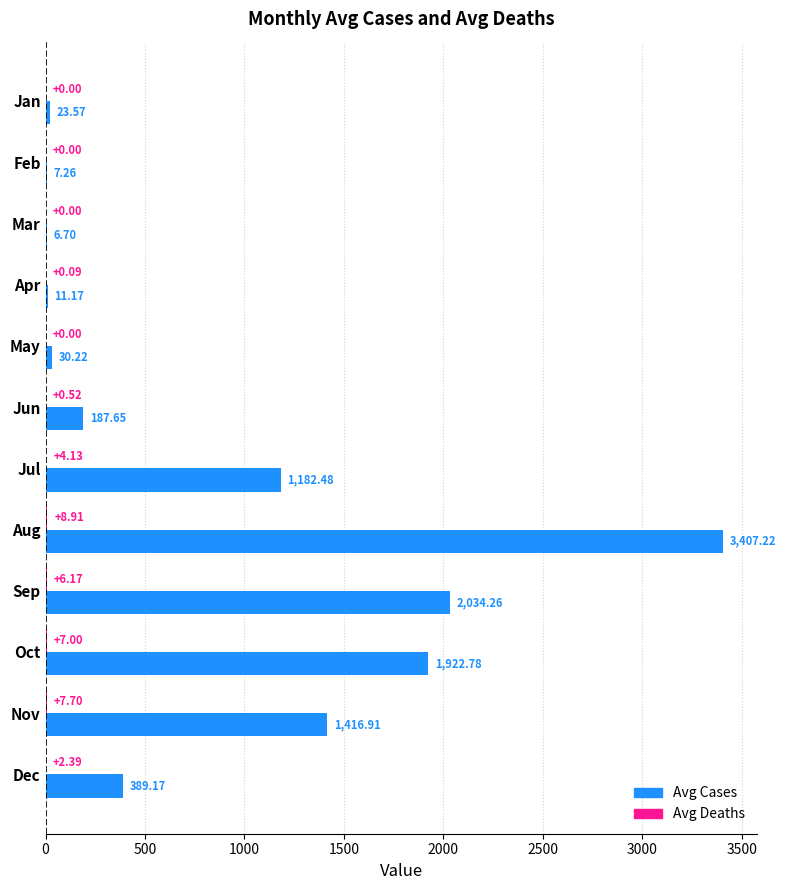

Which category has the highest value across all series?

Aug